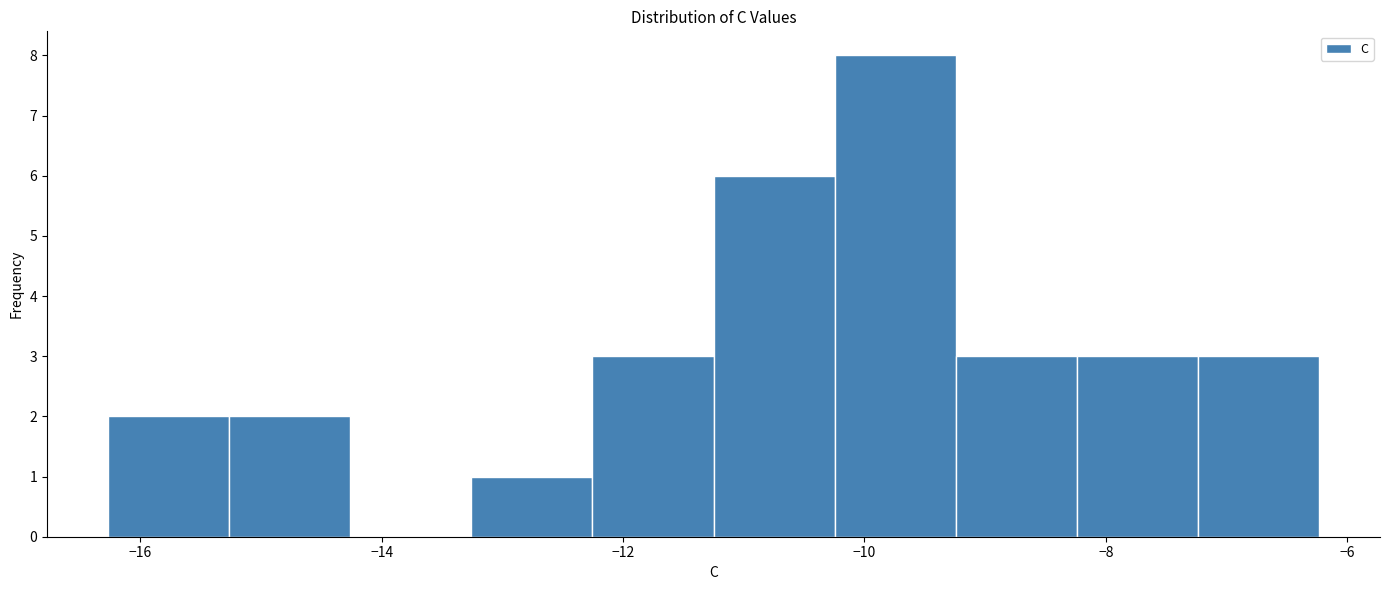

Reading left to right, list every bar in this chart as the range it spans on the x-axis followed by its height. Neither the bar edges nor the heights are printed on the chart, so give them approximately, as read against the axes.

-16.2 to -15.2: 2
-15.2 to -14.2: 2
-14.2 to -13.2: 0
-13.2 to -12.2: 1
-12.2 to -11.2: 3
-11.2 to -10.2: 6
-10.2 to -9.2: 8
-9.2 to -8.2: 3
-8.2 to -7.2: 3
-7.2 to -6.2: 3